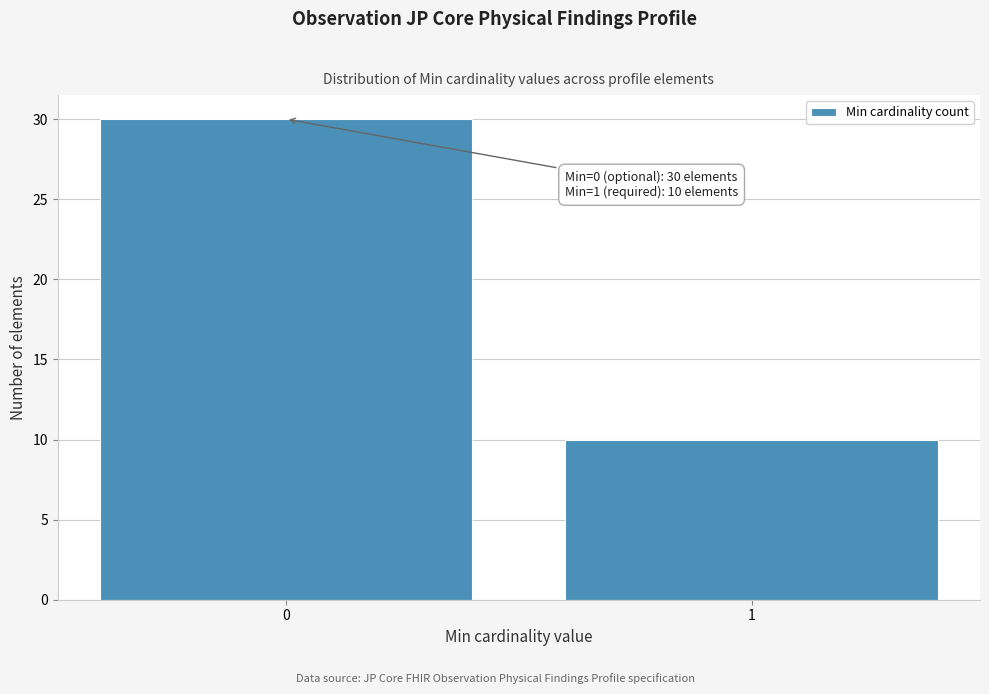

Reading left to right, what are all the values shown in this chart?

30	10